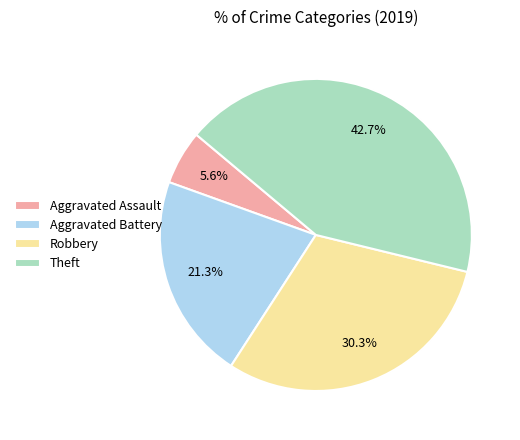

Which has a higher value, Robbery or Aggravated Battery?

Robbery